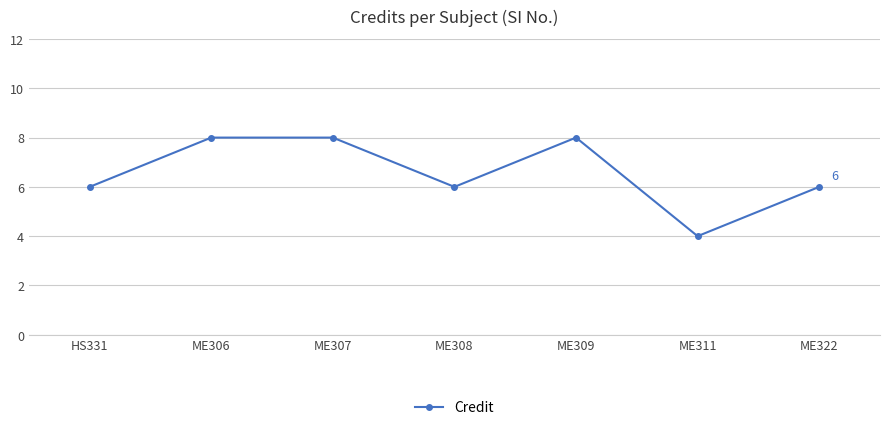

Approximately how many times larger is the value at ME309 compared to ME322?

1.3